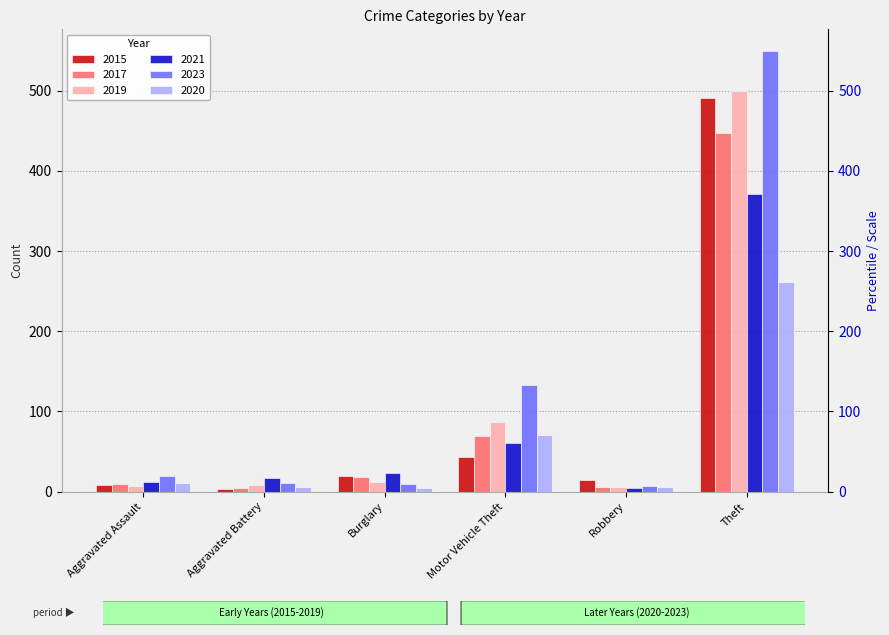

What is the label of the 2nd bar from the left?

Aggravated Battery